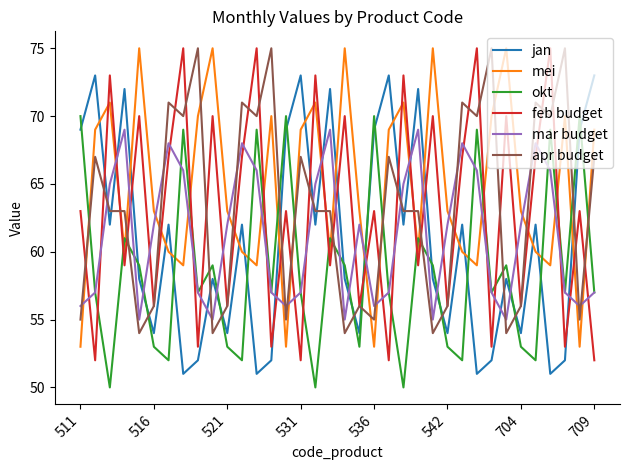

What is the minimum value shown in the chart?

50